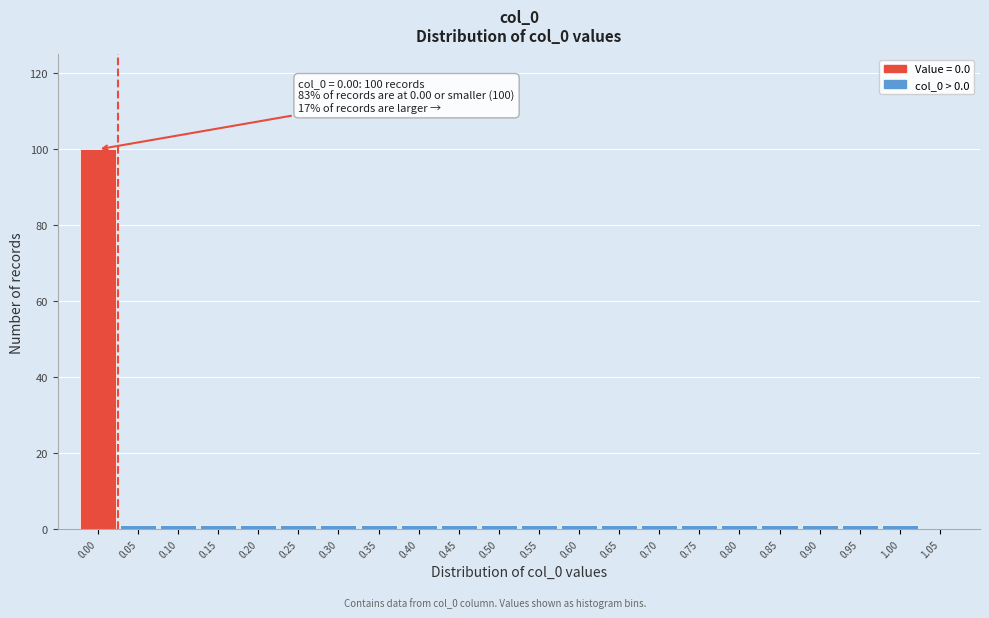

Which range on the x-axis has the tallest bar?

-0.025 to 0.025